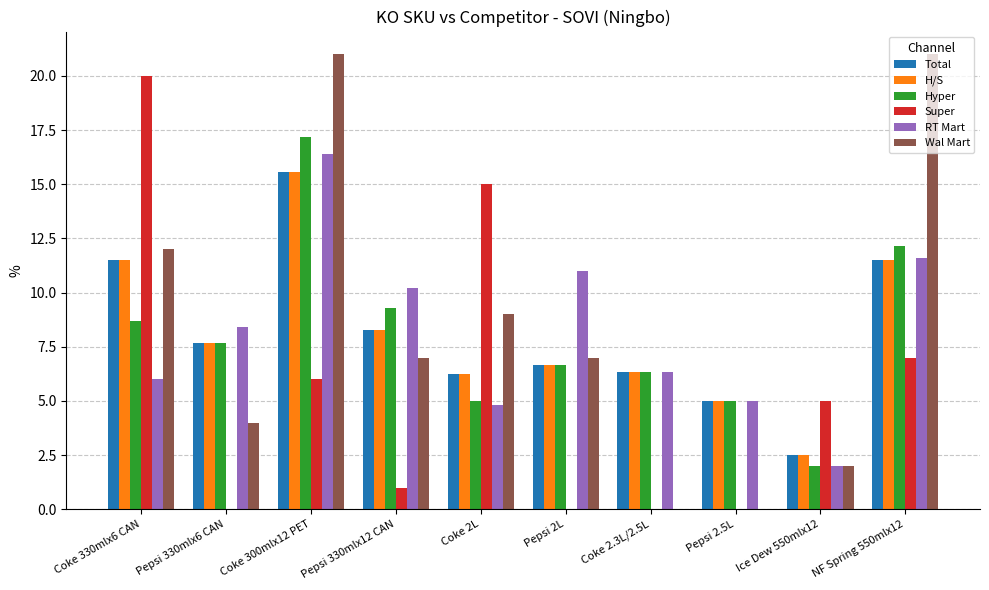

What is the total value across all series at Pepsi 2L?

38.0